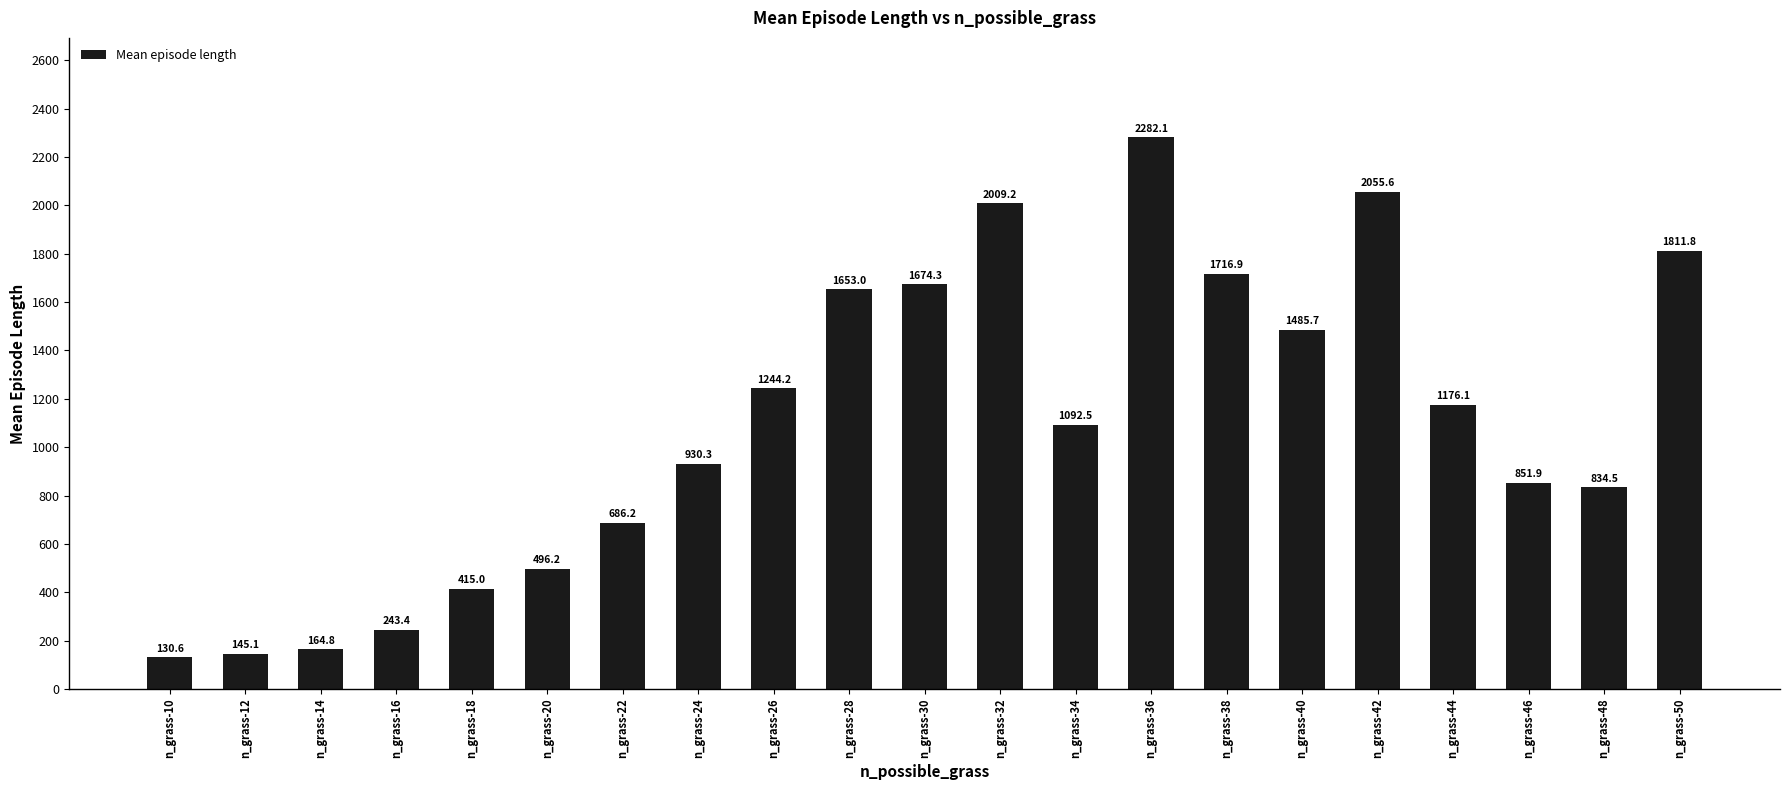

How many data points does each series have?

21